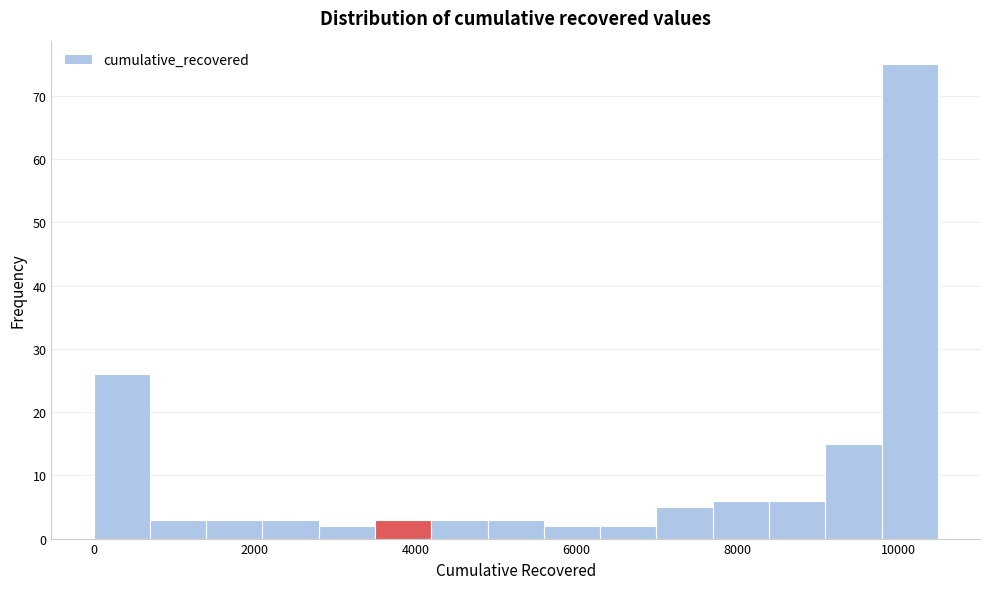

Read against the x-axis, roughly where is the centre of the tallest bar?

10200